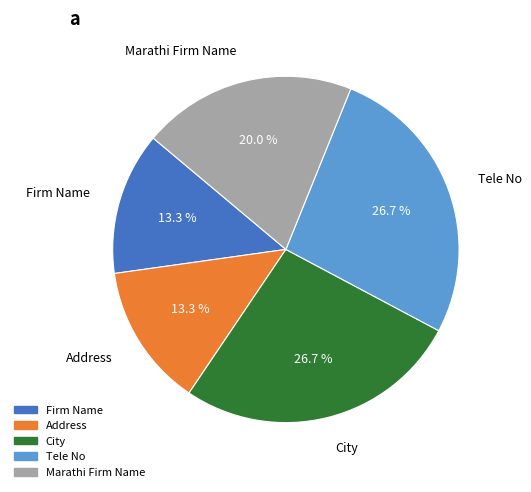

What percentage is NOT represented by Firm Name?

86.7%